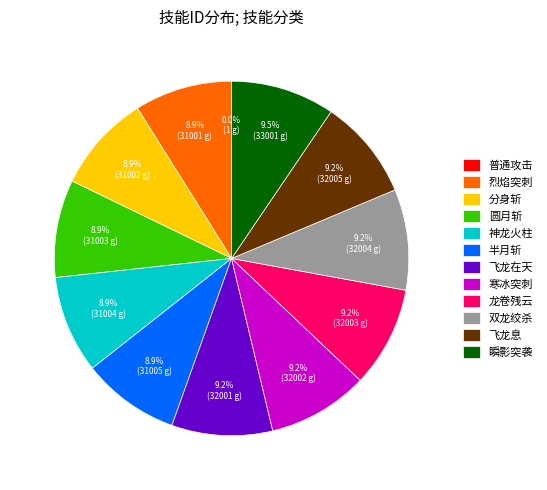

What percentage is NOT represented by 神龙火柱?

91.1%